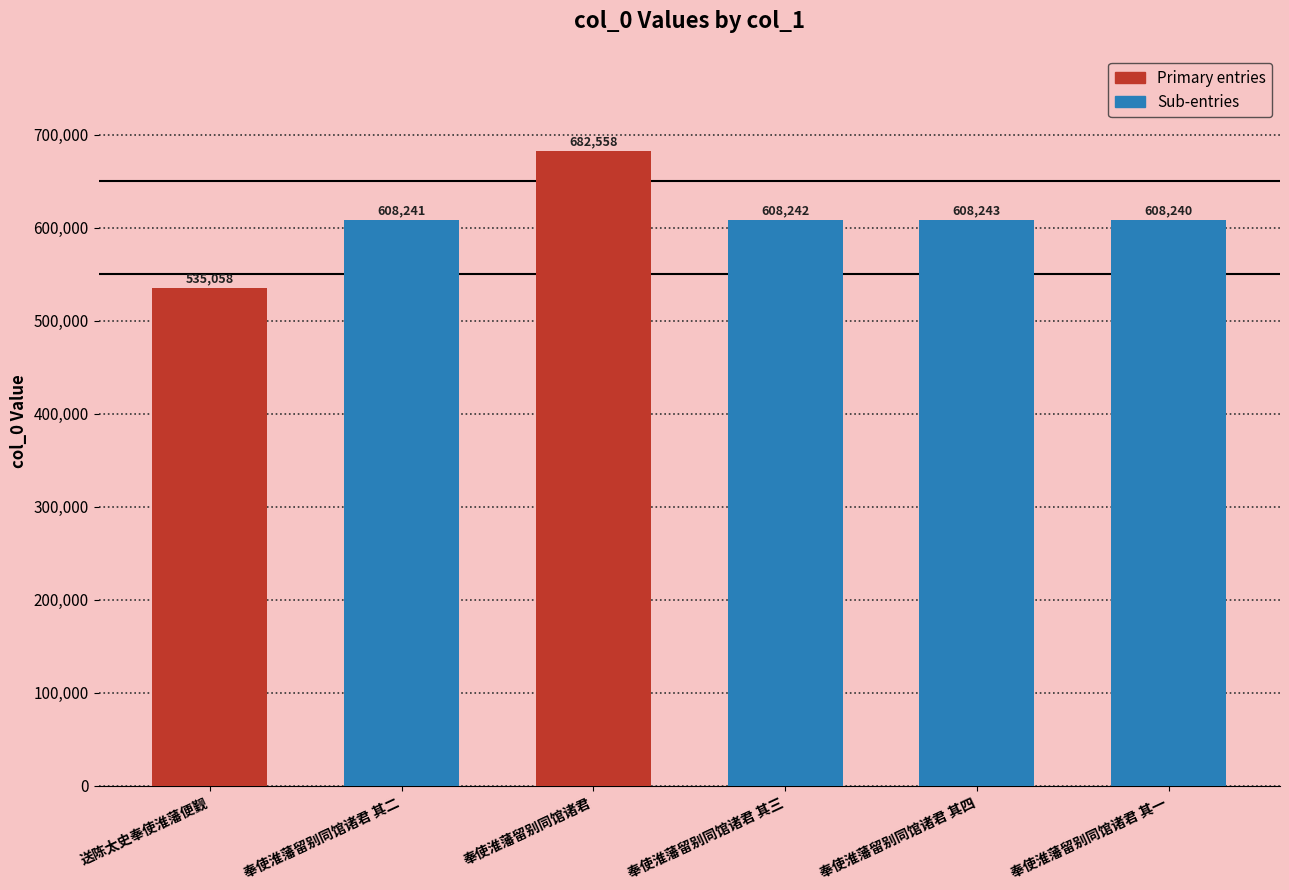

What is the maximum value shown in the chart?

682558